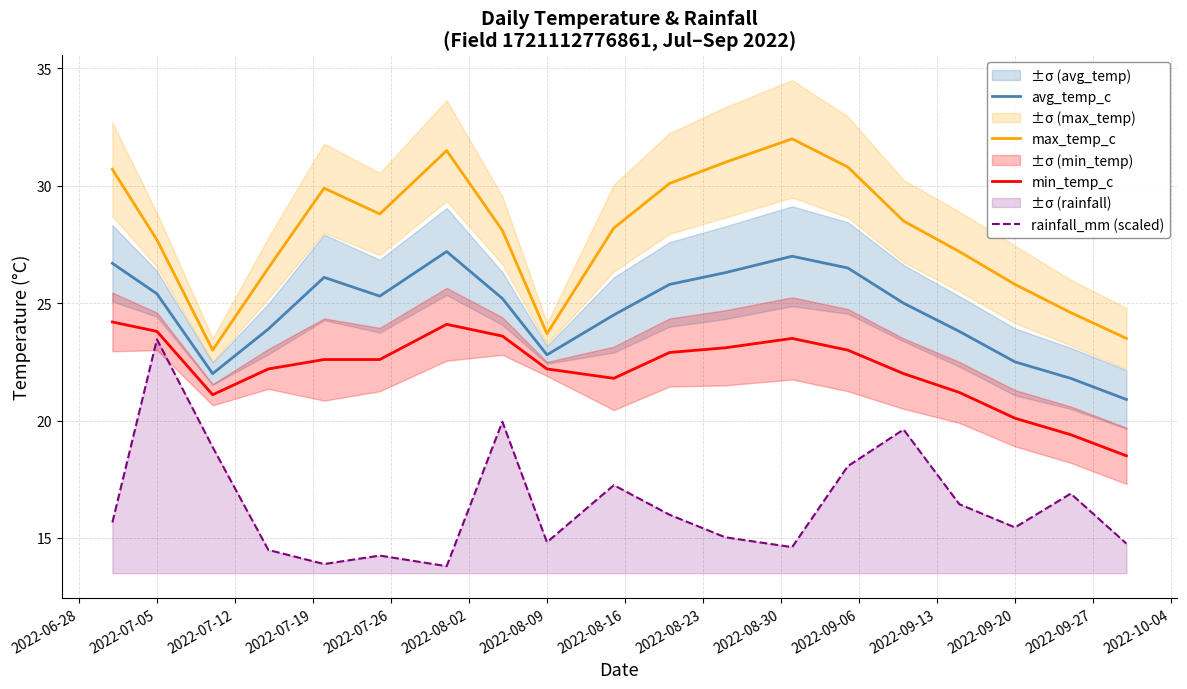

Does the chart have visible grid lines?

Yes